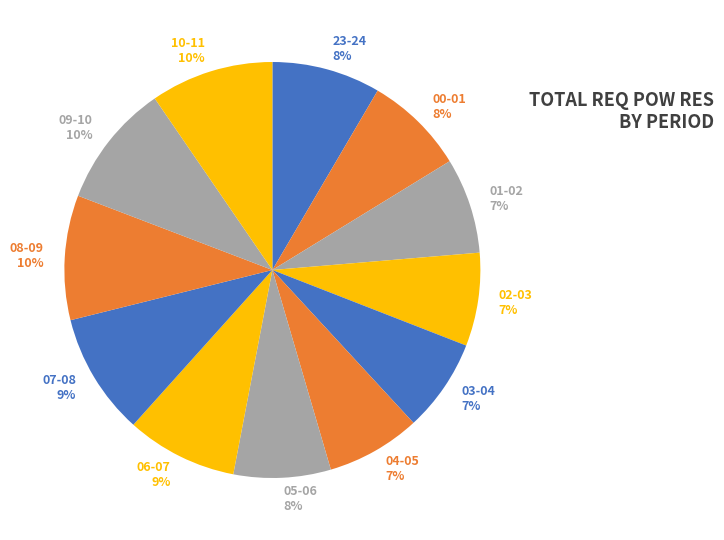

Is it true that 03-04 7% is 1% of the pie?

False